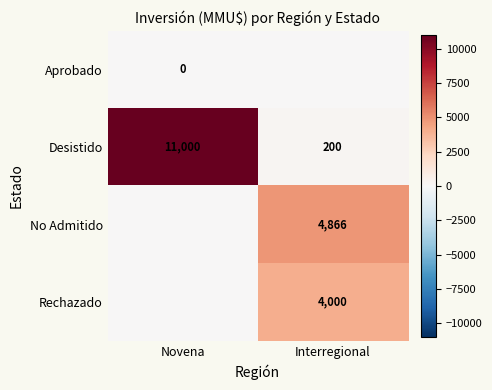

Is it true that Desistido equals 11000 at Novena?

True